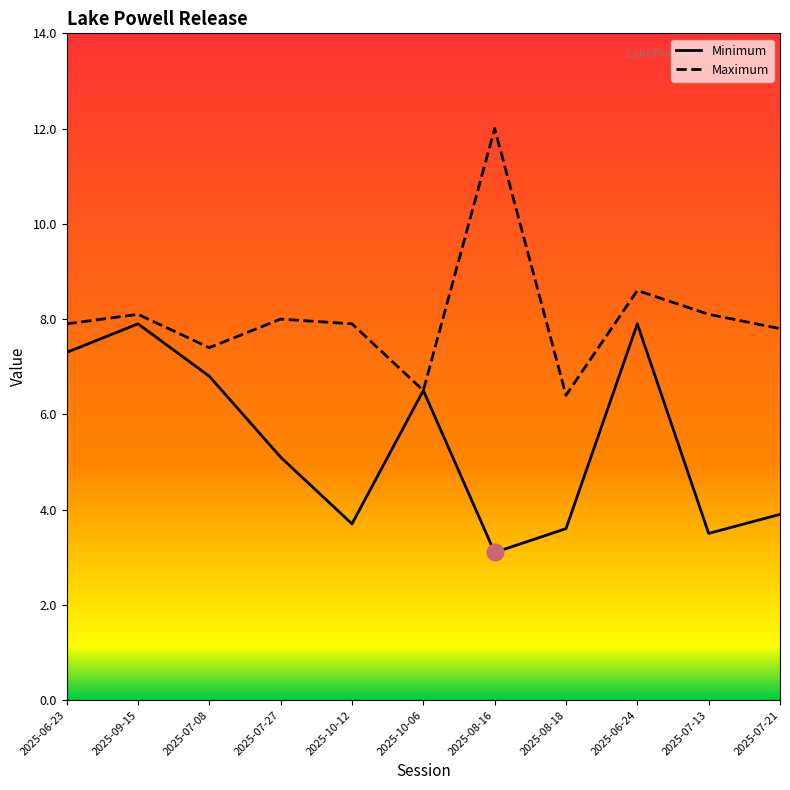

What are all the series names shown in the legend?

Minimum, Maximum